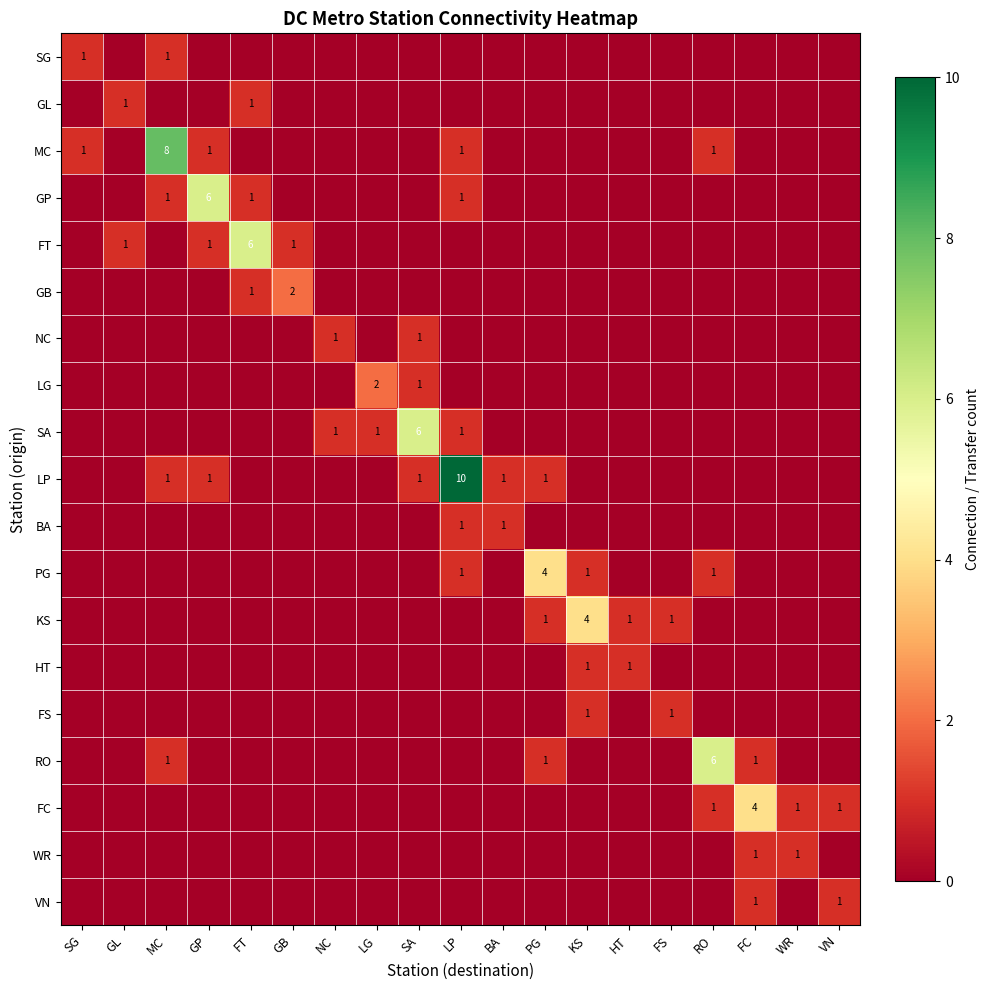

Rank the series by their maximum value, from highest to lowest.

LP, MC, GP, FT, SA, RO, PG, KS, FC, GB, LG, SG, GL, NC, BA, HT, FS, WR, VN